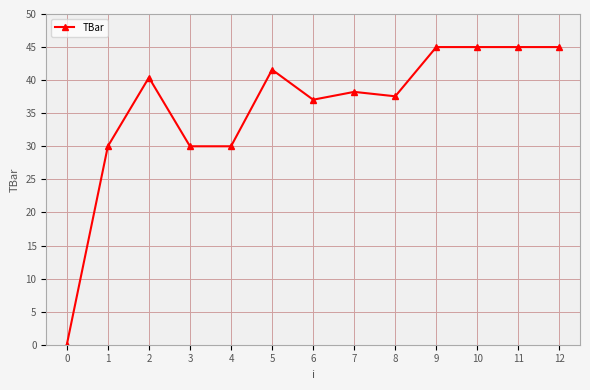

What value does the data have at 10?

45.0